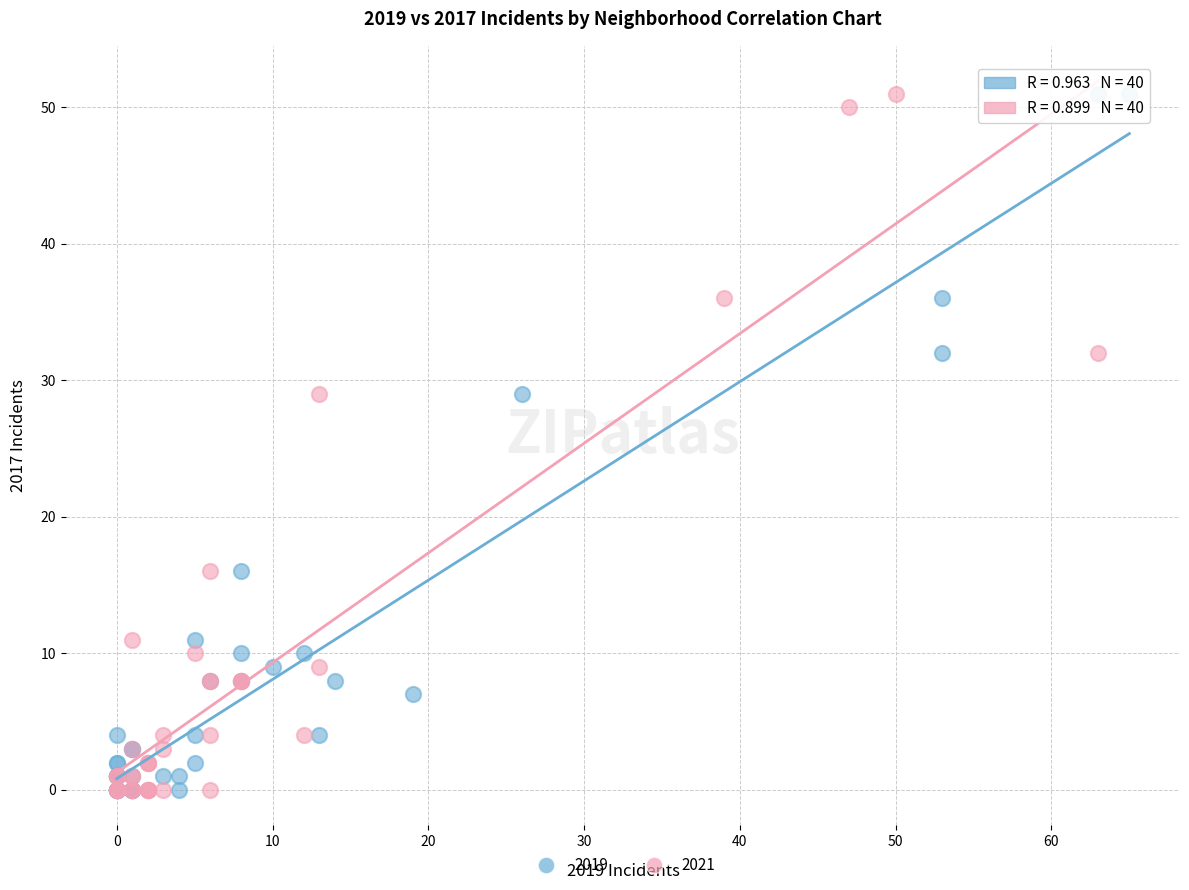

What are all the series names shown in the legend?

2019, 2021